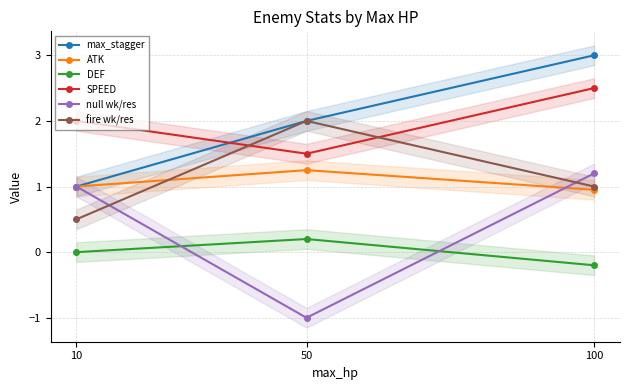

Reading left to right, transcribe all the data shown in this chart.

max_stagger: 1.0	2.0	3.0
ATK: 1.0	1.2	0.9
DEF: 0.0	0.2	-0.2
SPEED: 2.0	1.5	2.5
null wk/res: 1.0	-1.0	1.2
fire wk/res: 0.5	2.0	1.0